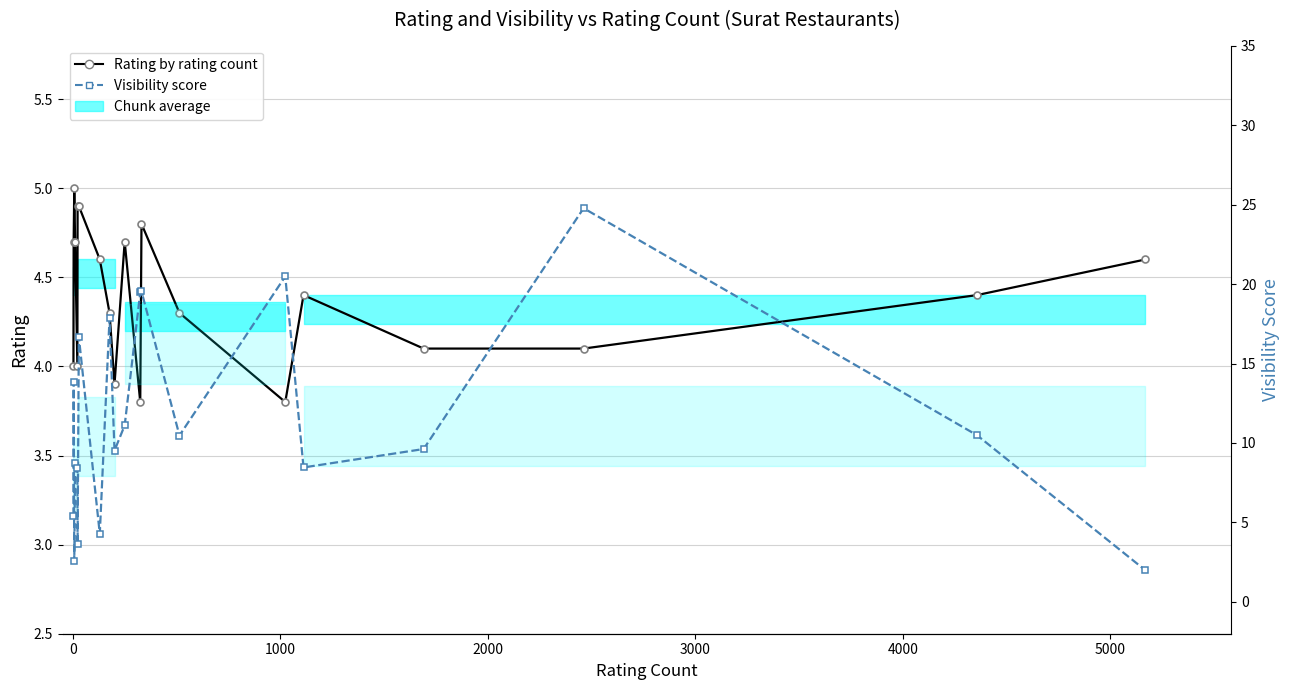

What is the difference between the maximum and minimum values in the Rating by rating count series?

1.2